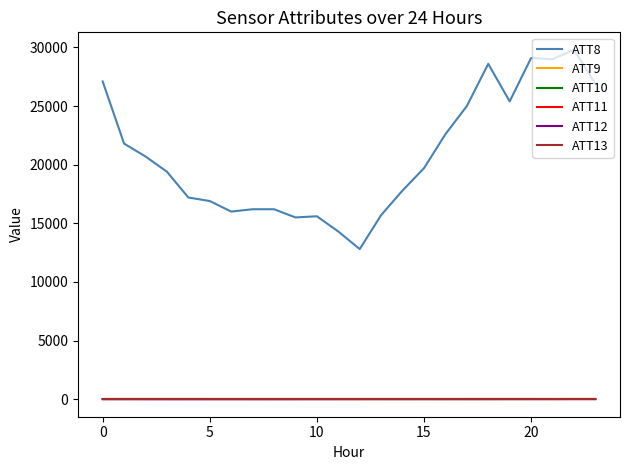

True or false: ATT8 and ATT12 intersect in this chart.

False